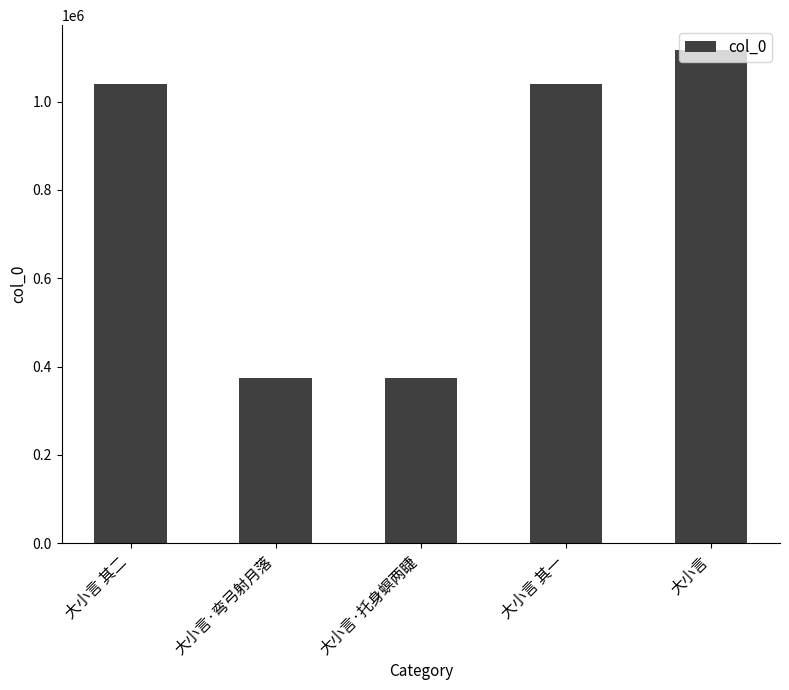

Is it true that the value at 大小言·托身螟两睫 is 636261?

False